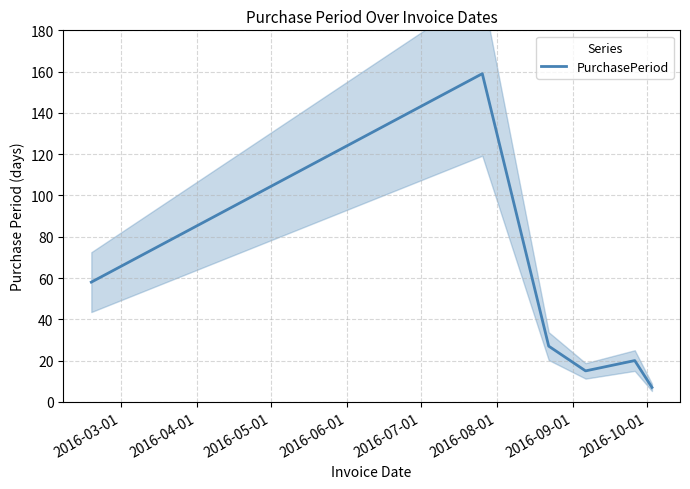

What is the maximum value for PurchasePeriod?

159